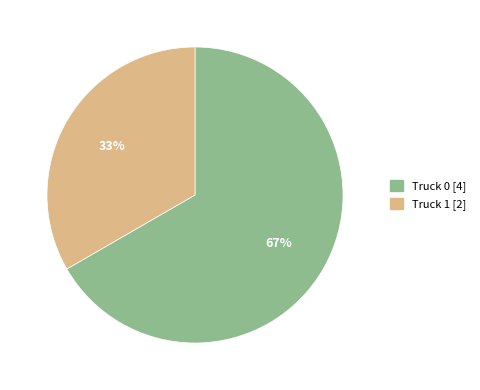

Is the sum of Truck 1 and Truck 0 greater than half?

Yes